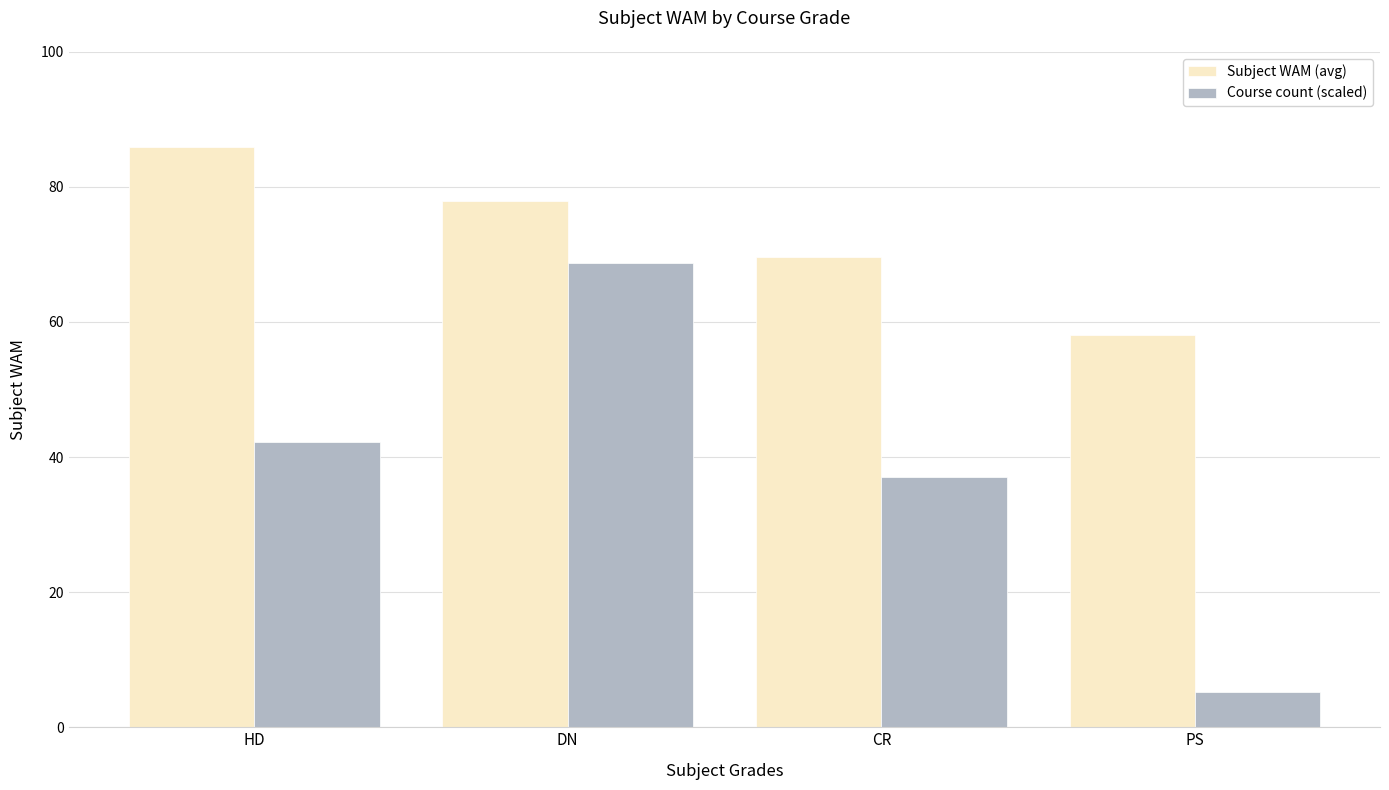

Rank the categories by Subject WAM (avg) value from highest to lowest.

HD, DN, CR, PS